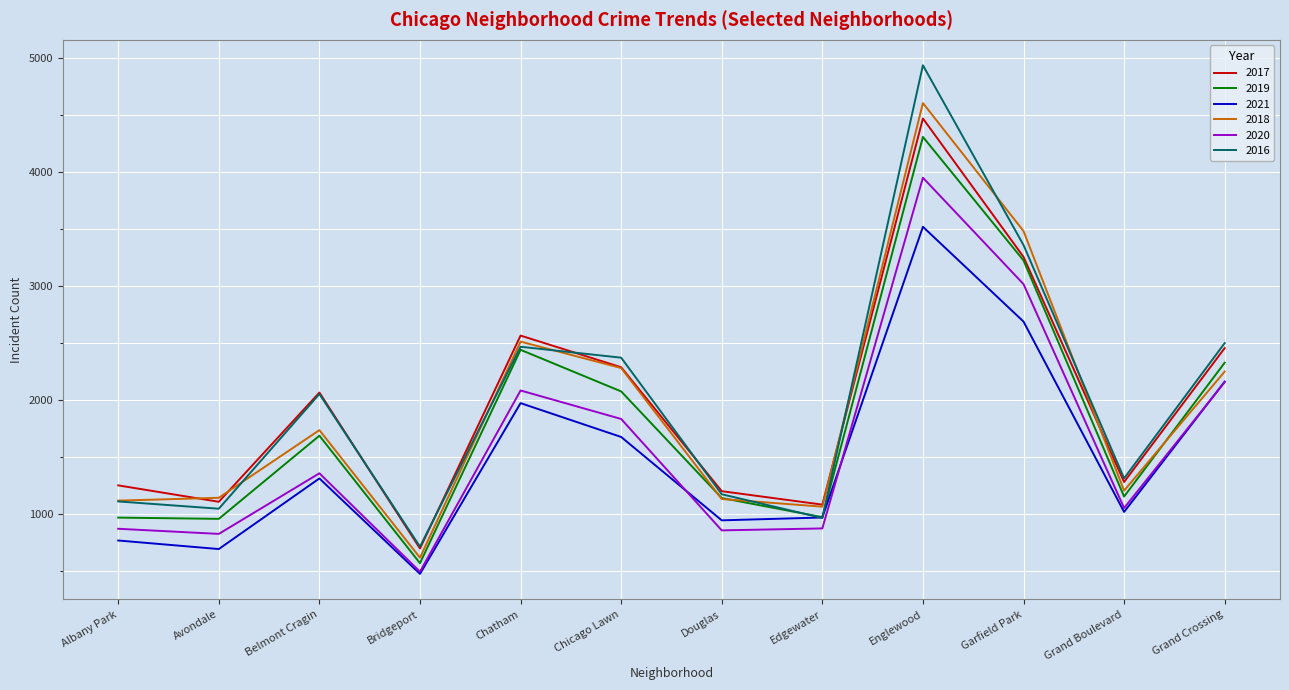

What is the total value across all series at Edgewater?

5925